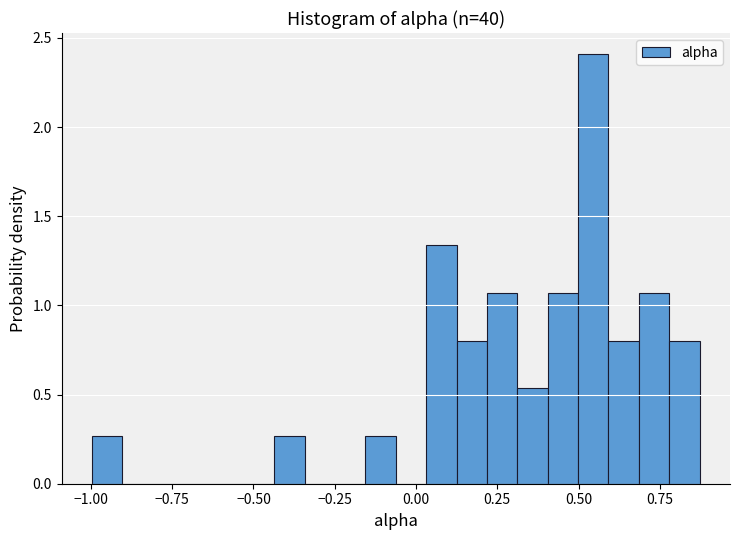

Read against the x-axis, roughly where is the centre of the tallest bar?

0.55